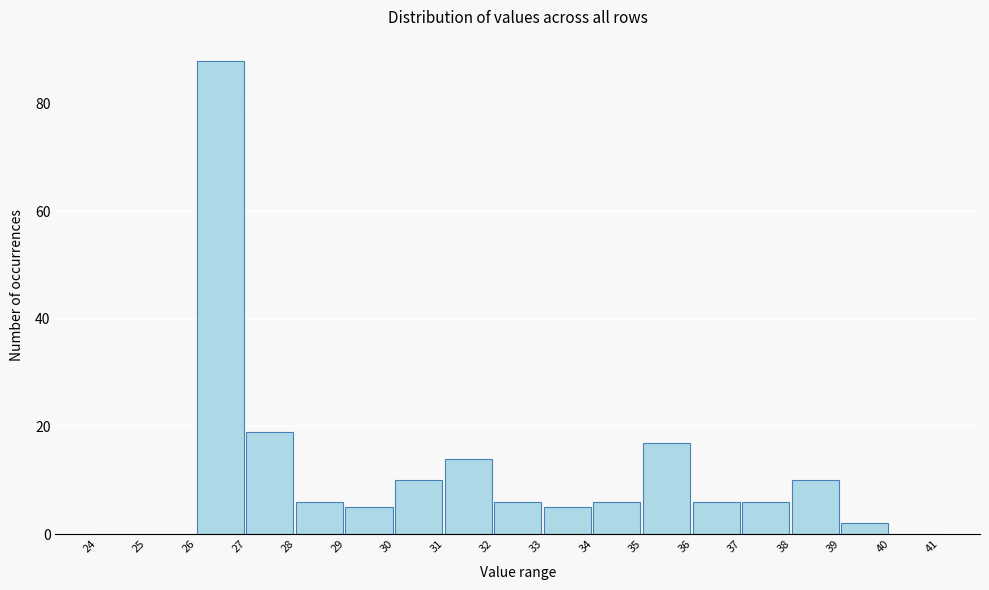

Reading left to right, transcribe this chart: for each bar, give the range it covers on the x-axis and its height. The values are not printed on the chart, so give them approximately, as read against the axis.

24 to 25: 0
25 to 26: 0
26 to 27: 88
27 to 28: 20
28 to 29: 6
29 to 30: 6
30 to 31: 10
31 to 32: 14
32 to 33: 6
33 to 34: 6
34 to 35: 6
35 to 36: 18
36 to 37: 6
37 to 38: 6
38 to 39: 10
39 to 40: 2
40 to 41: 0